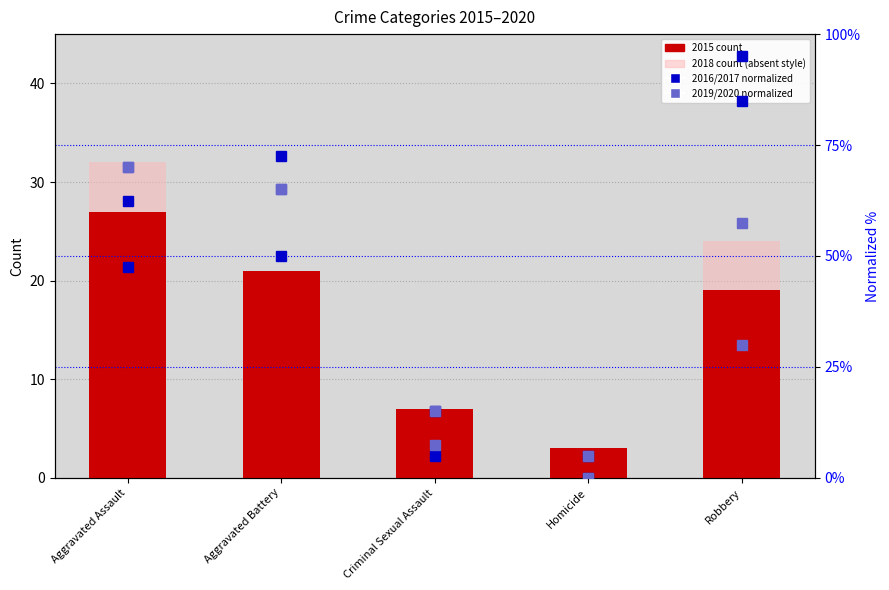

What is the minimum value for 2015 count?

3.0